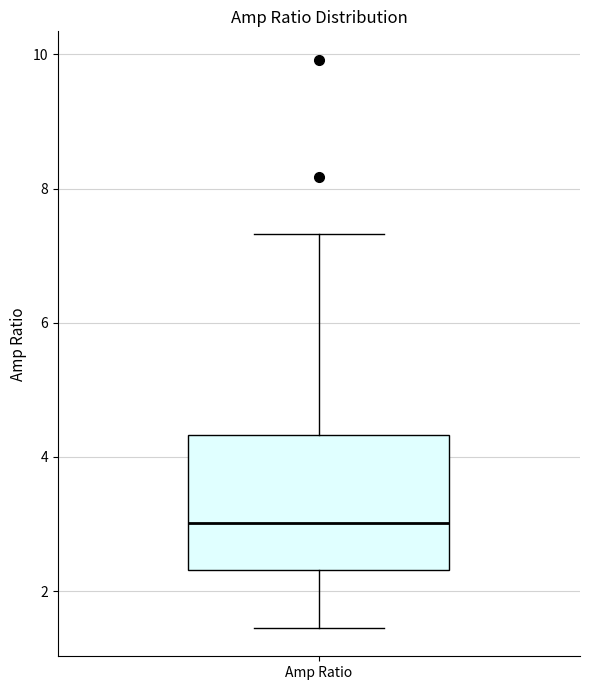

Where does the median line of the box for Amp Ratio sit on the y-axis? The values are not printed on the chart, so give them approximately, as read against the axis.

3.0